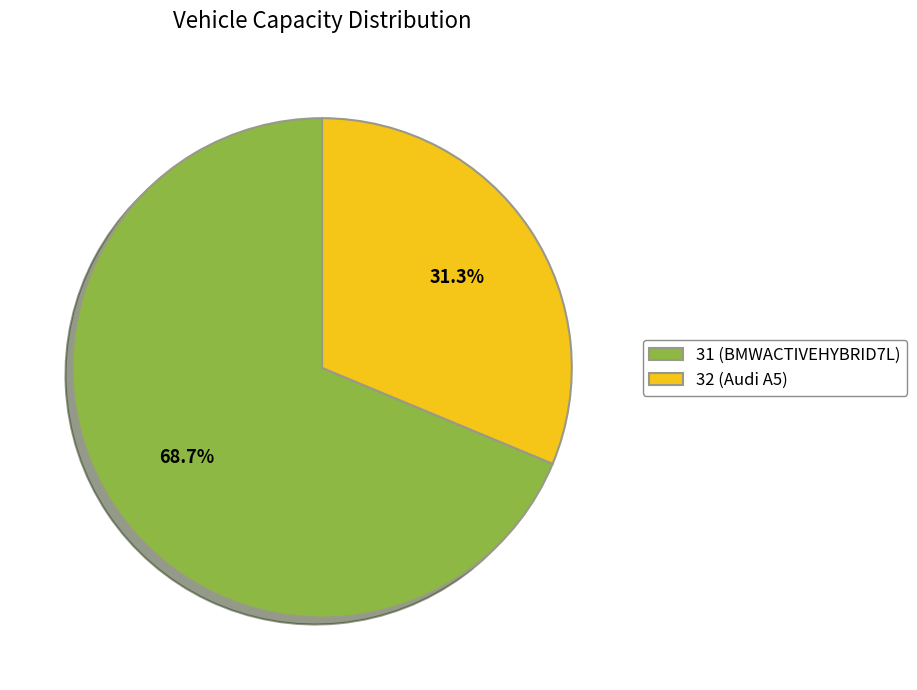

Rank the categories by value from highest to lowest.

31, 32